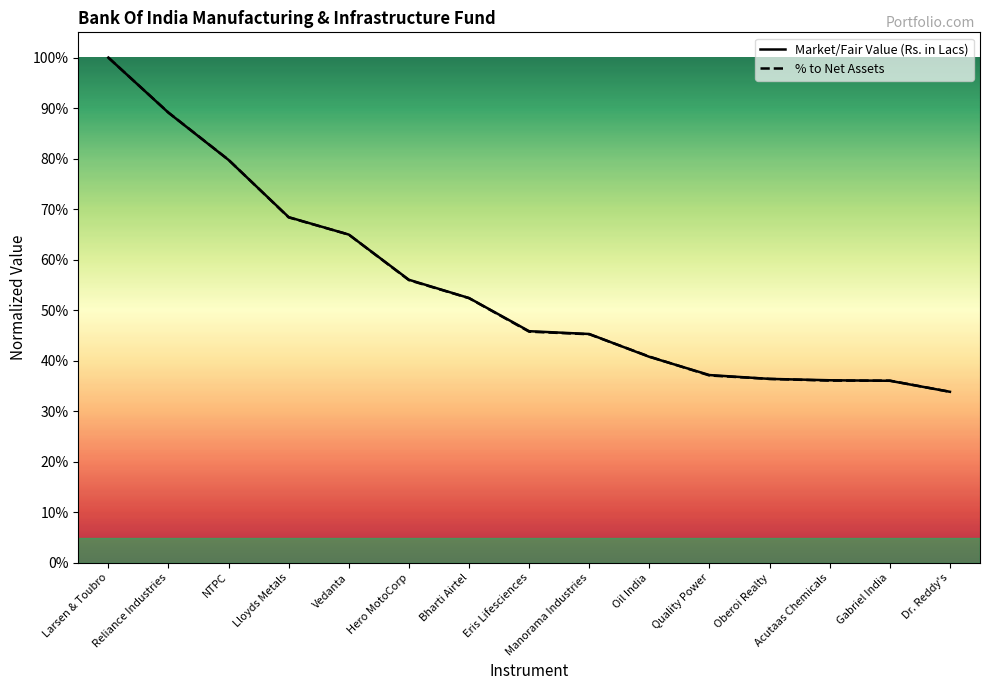

Is the value of Market/Fair Value (Rs. in Lacs) at Bharti Airtel greater than the value of % to Net Assets at Oberoi Realty?

Yes